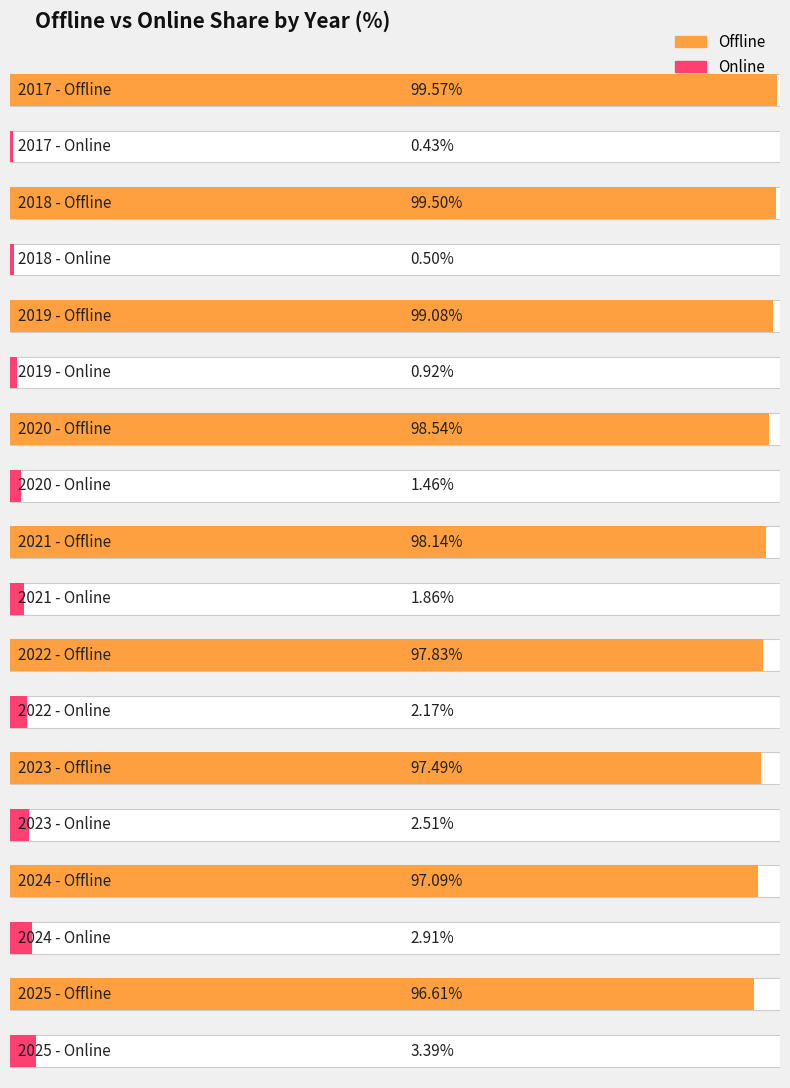

How many data points in Offline are less than 98?

4